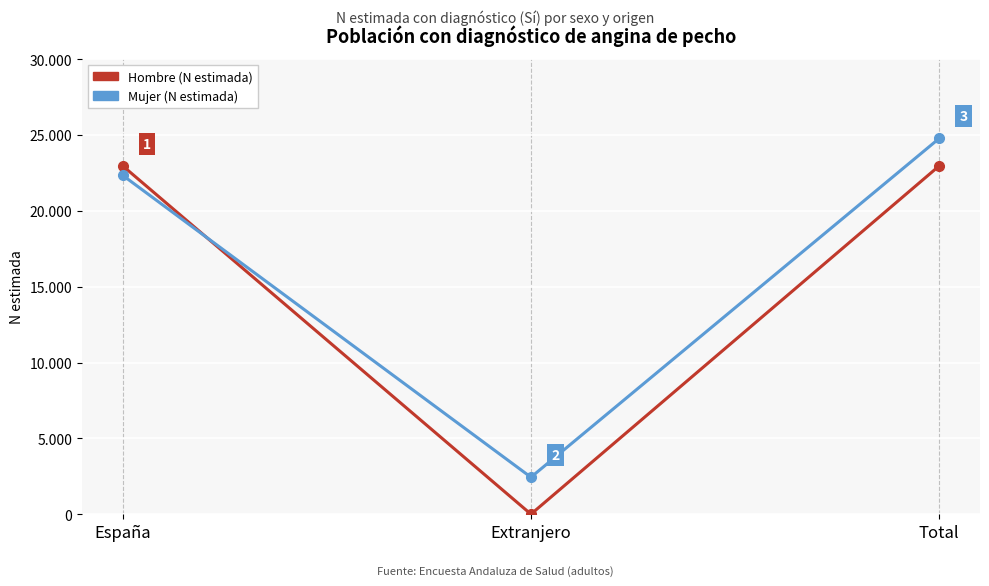

Reading right to left, what are all the values shown in this chart?

Hombre (N estimada): 22968	0	22968
Mujer (N estimada): 24778	2436	22343